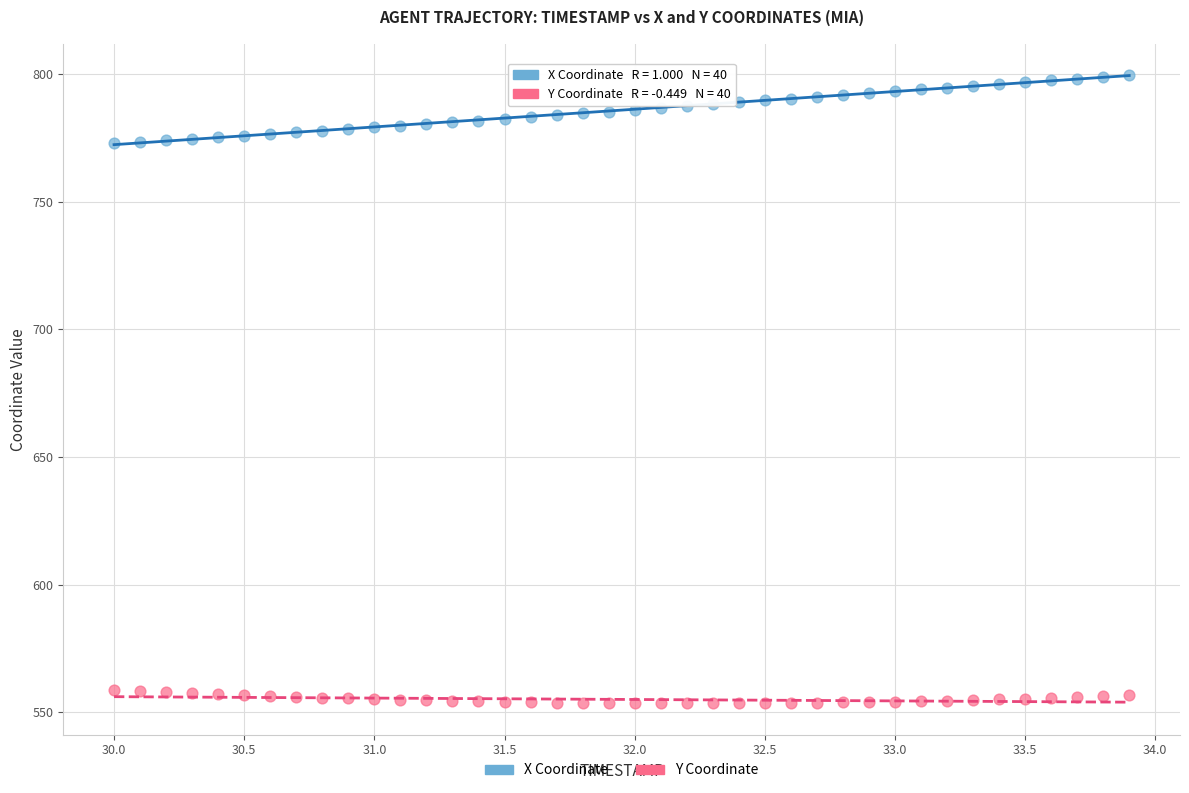

What are all the series names shown in the legend?

X Coordinate, Y Coordinate